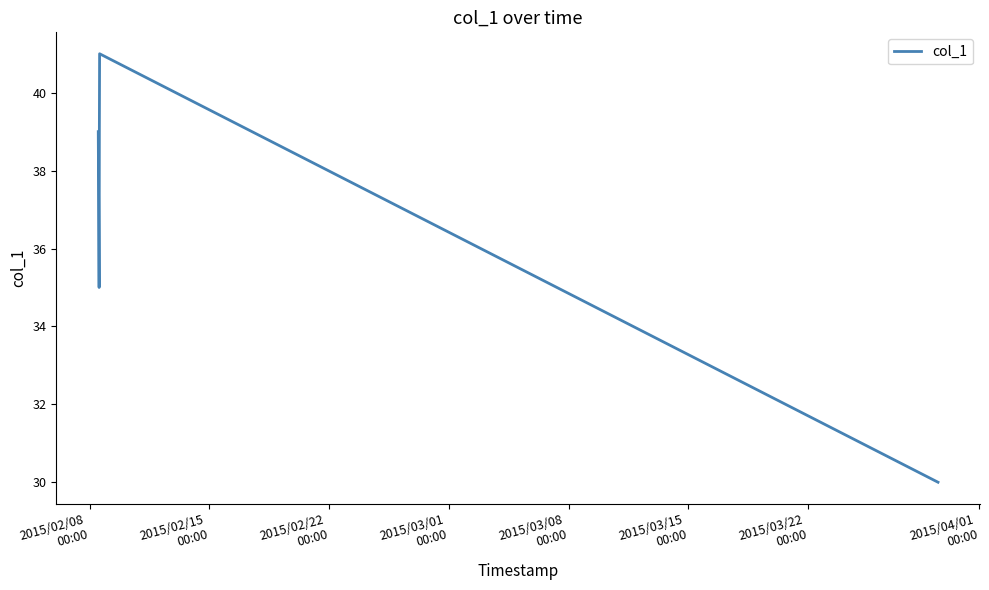

How many values are below 39?

3